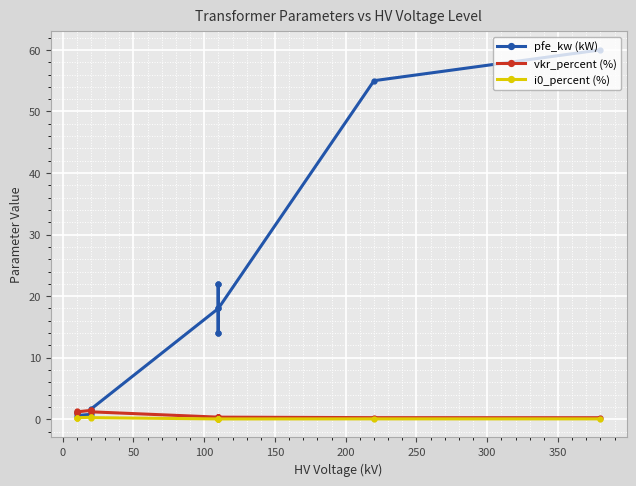

True or false: i0_percent (%) and pfe_kw (kW) intersect in this chart.

False